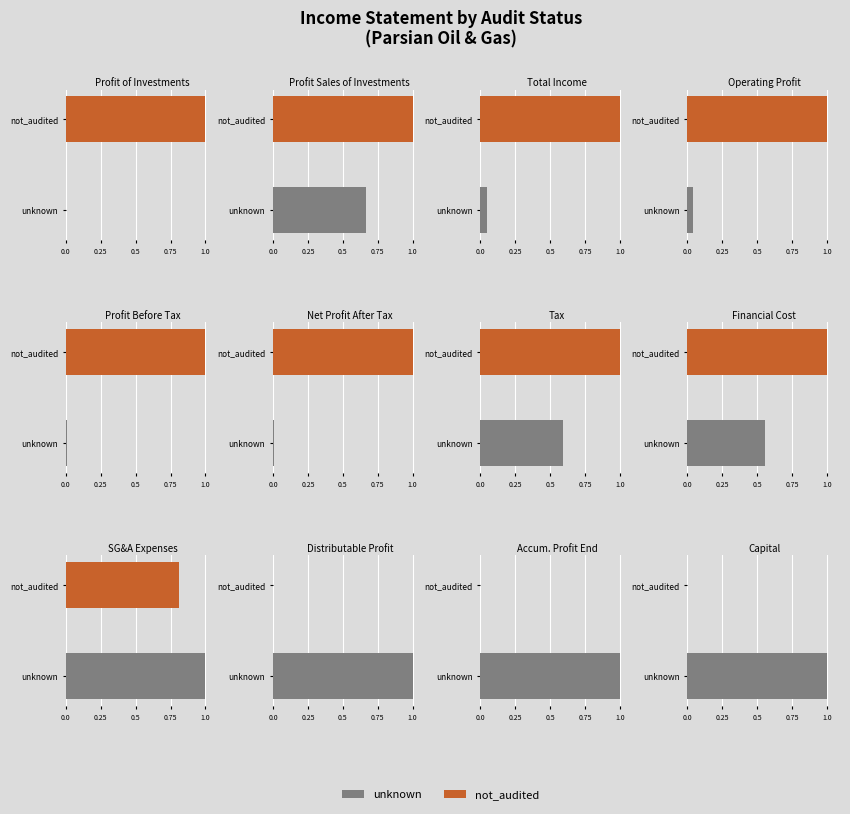

How many data points in not_audited are above 702468?

5